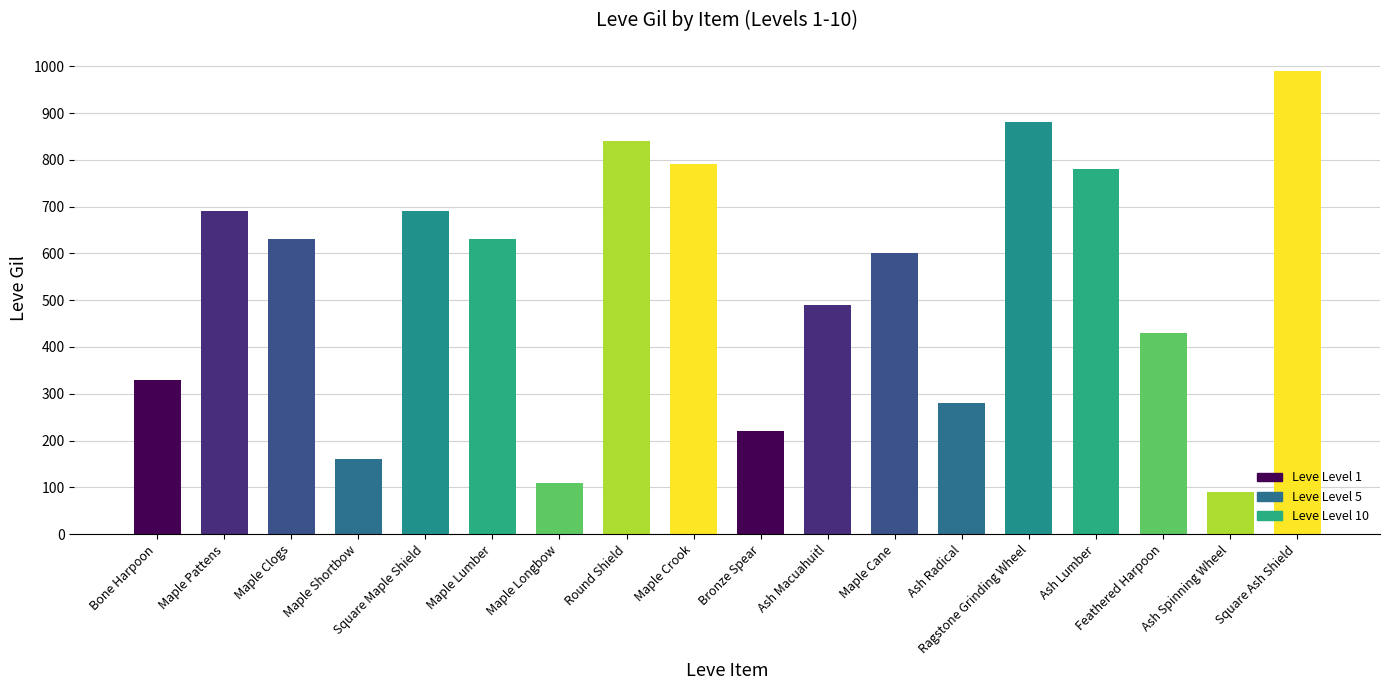

At which category does the chart reach its peak across all series?

Square Ash Shield